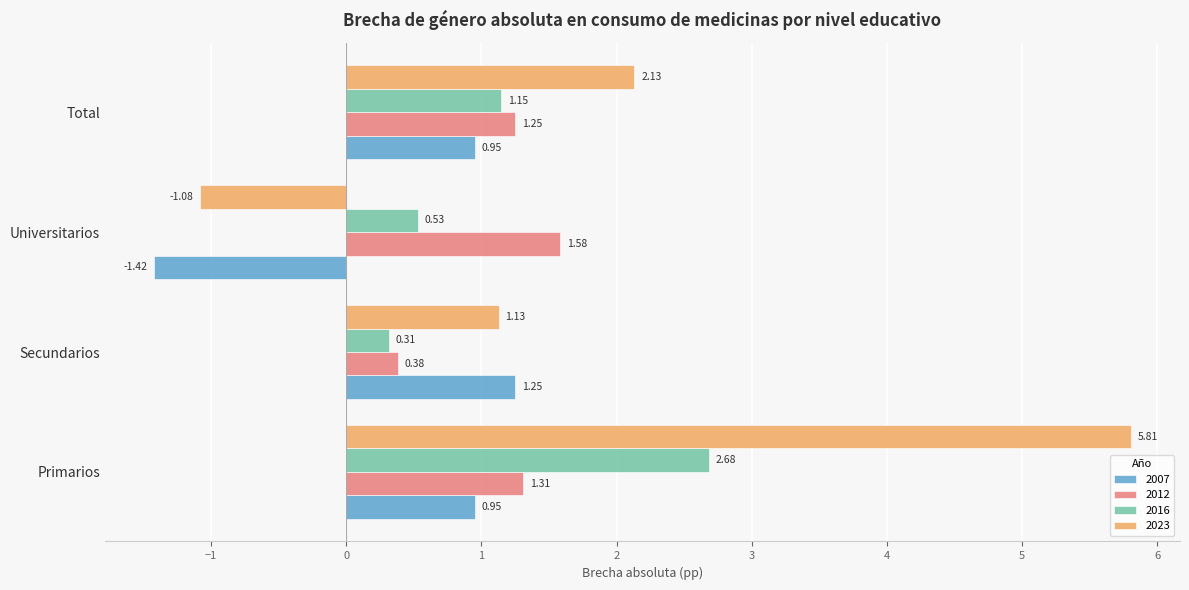

How many values in the 2012 series exceed 1?

3